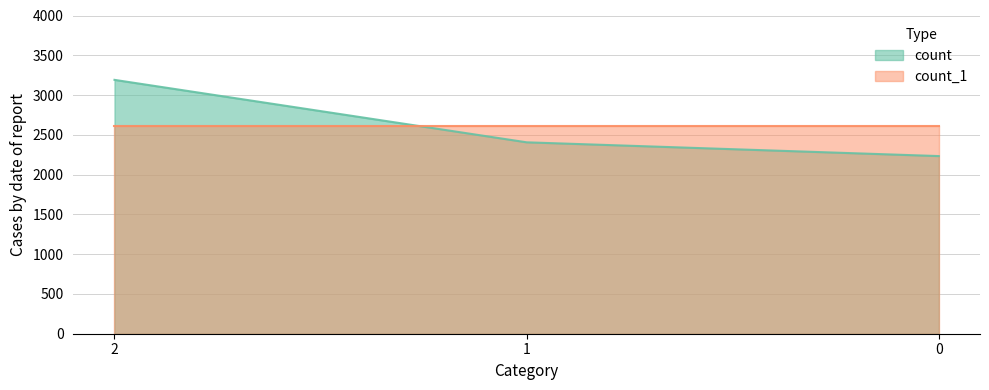

The value at 0 is 2233. True or false?

True